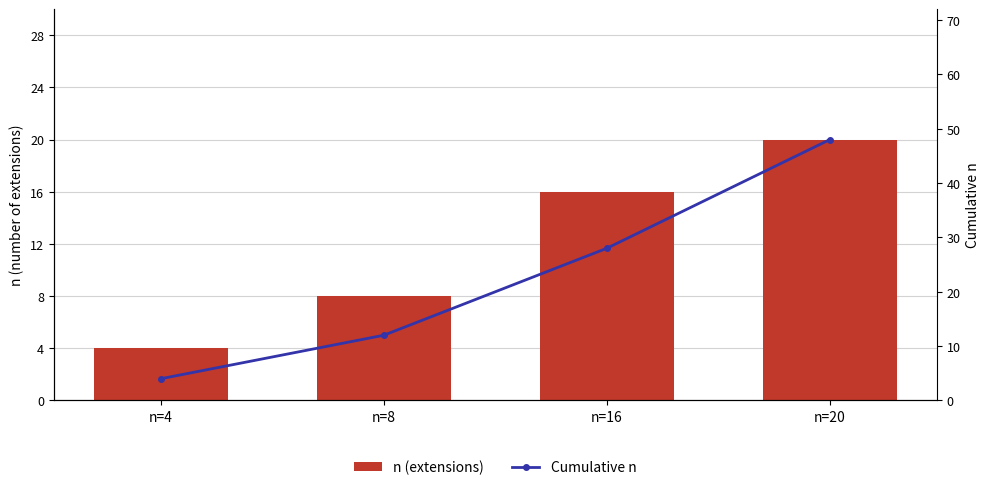

Between n=16 and n=8, which is larger?

n=16